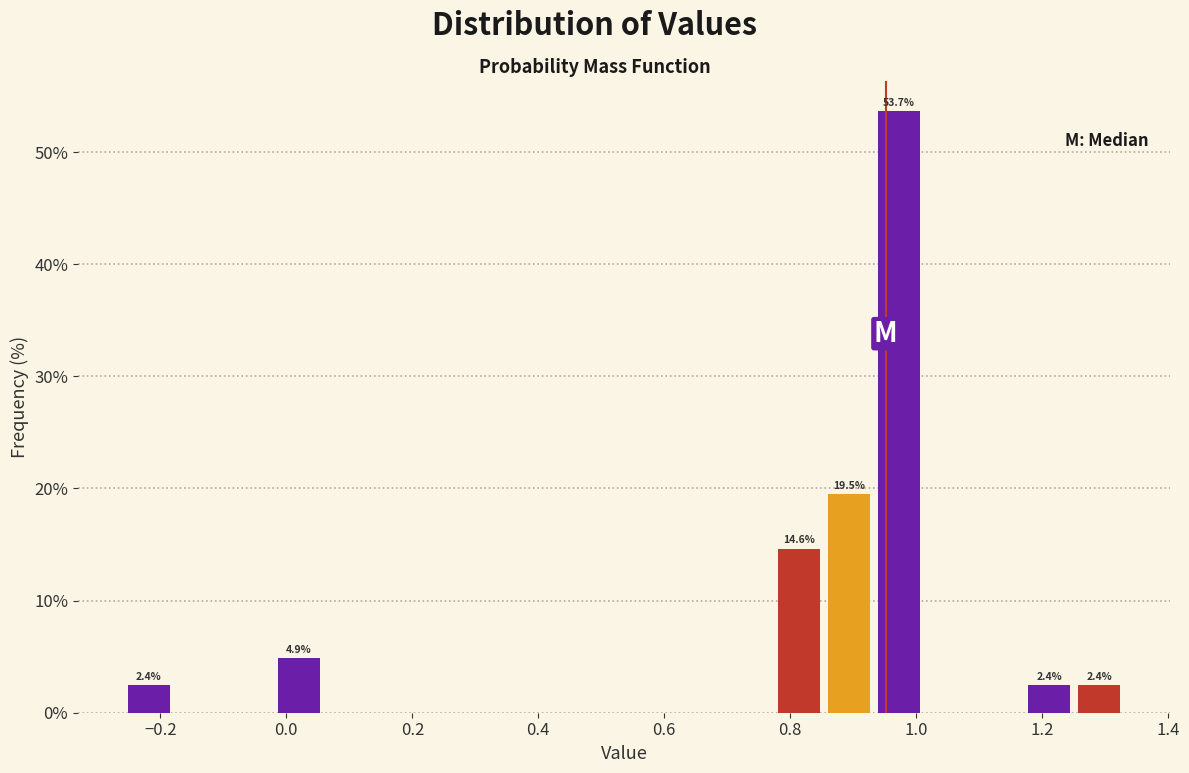

Around what value on the x-axis is the tallest bar? Give the approximate position of its centre, as read against the axis.

0.98